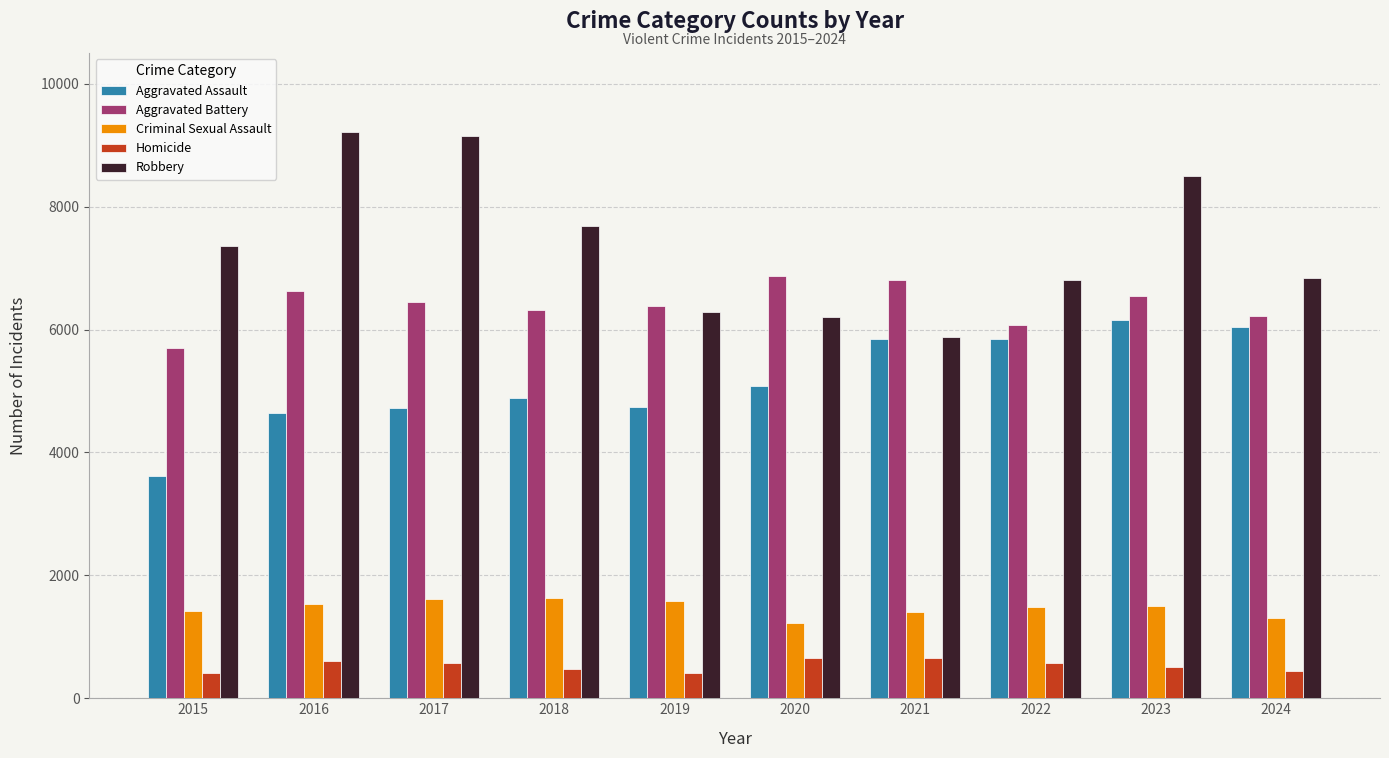

What are all the series names shown in the legend?

Aggravated Assault, Aggravated Battery, Criminal Sexual Assault, Homicide, Robbery